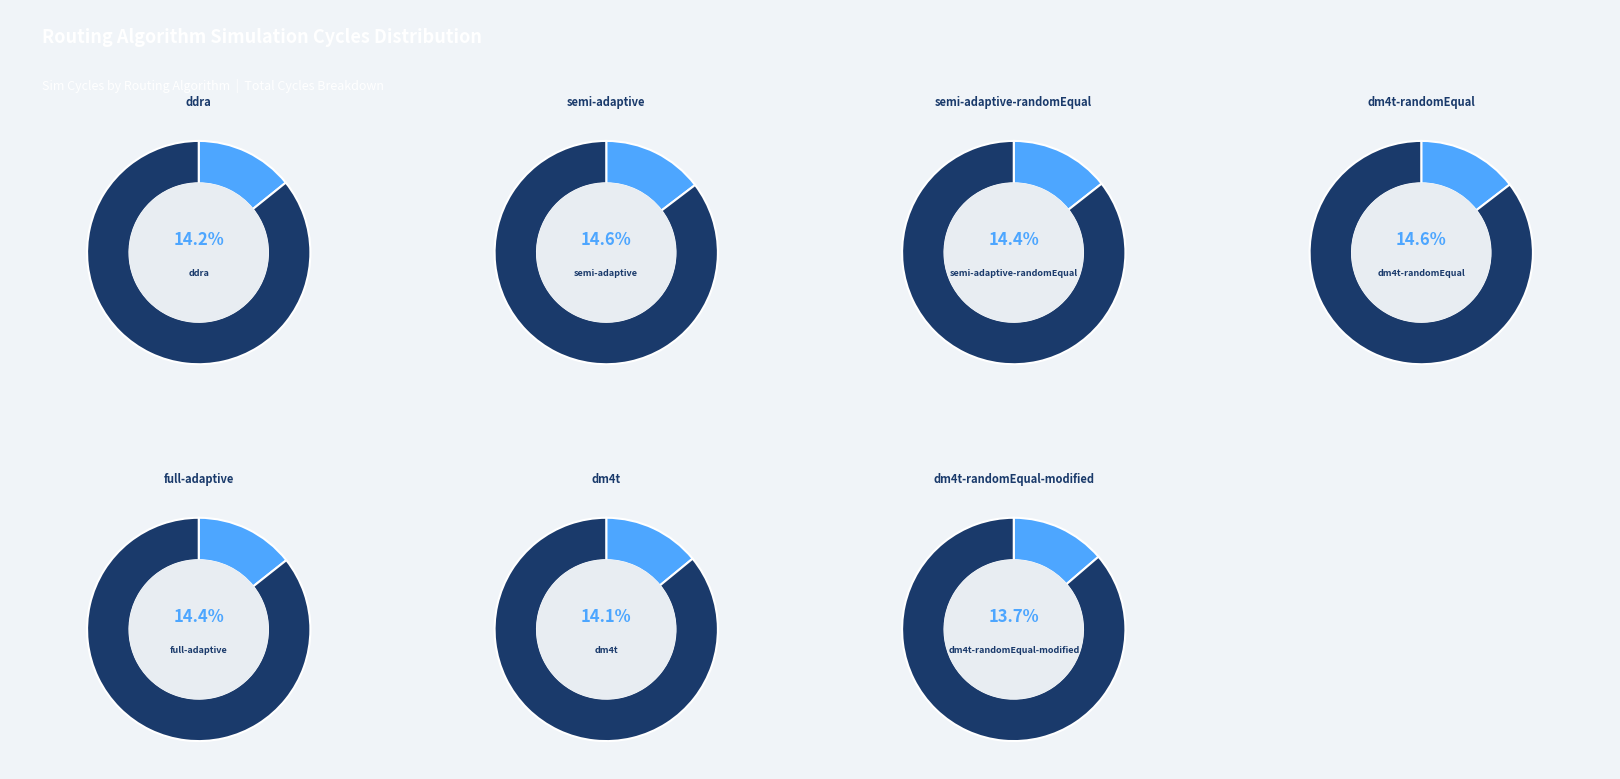

What percentage do dm4t-randomEqual-modified and dm4t together represent?

27.8%